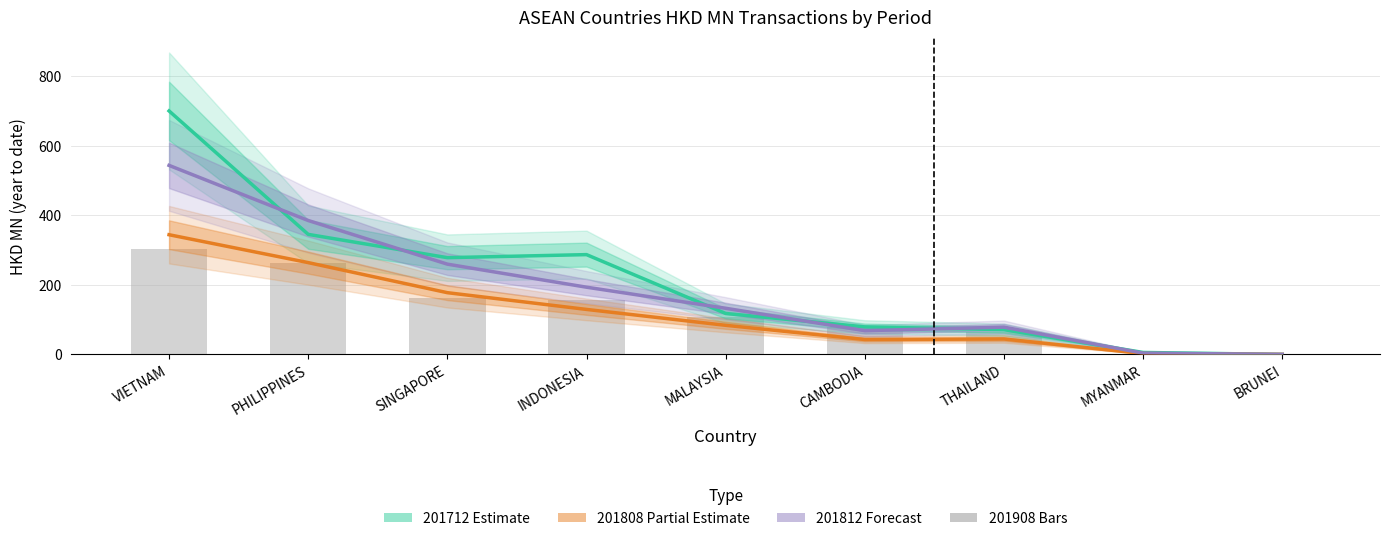

Between MYANMAR and CAMBODIA, which is larger?

CAMBODIA